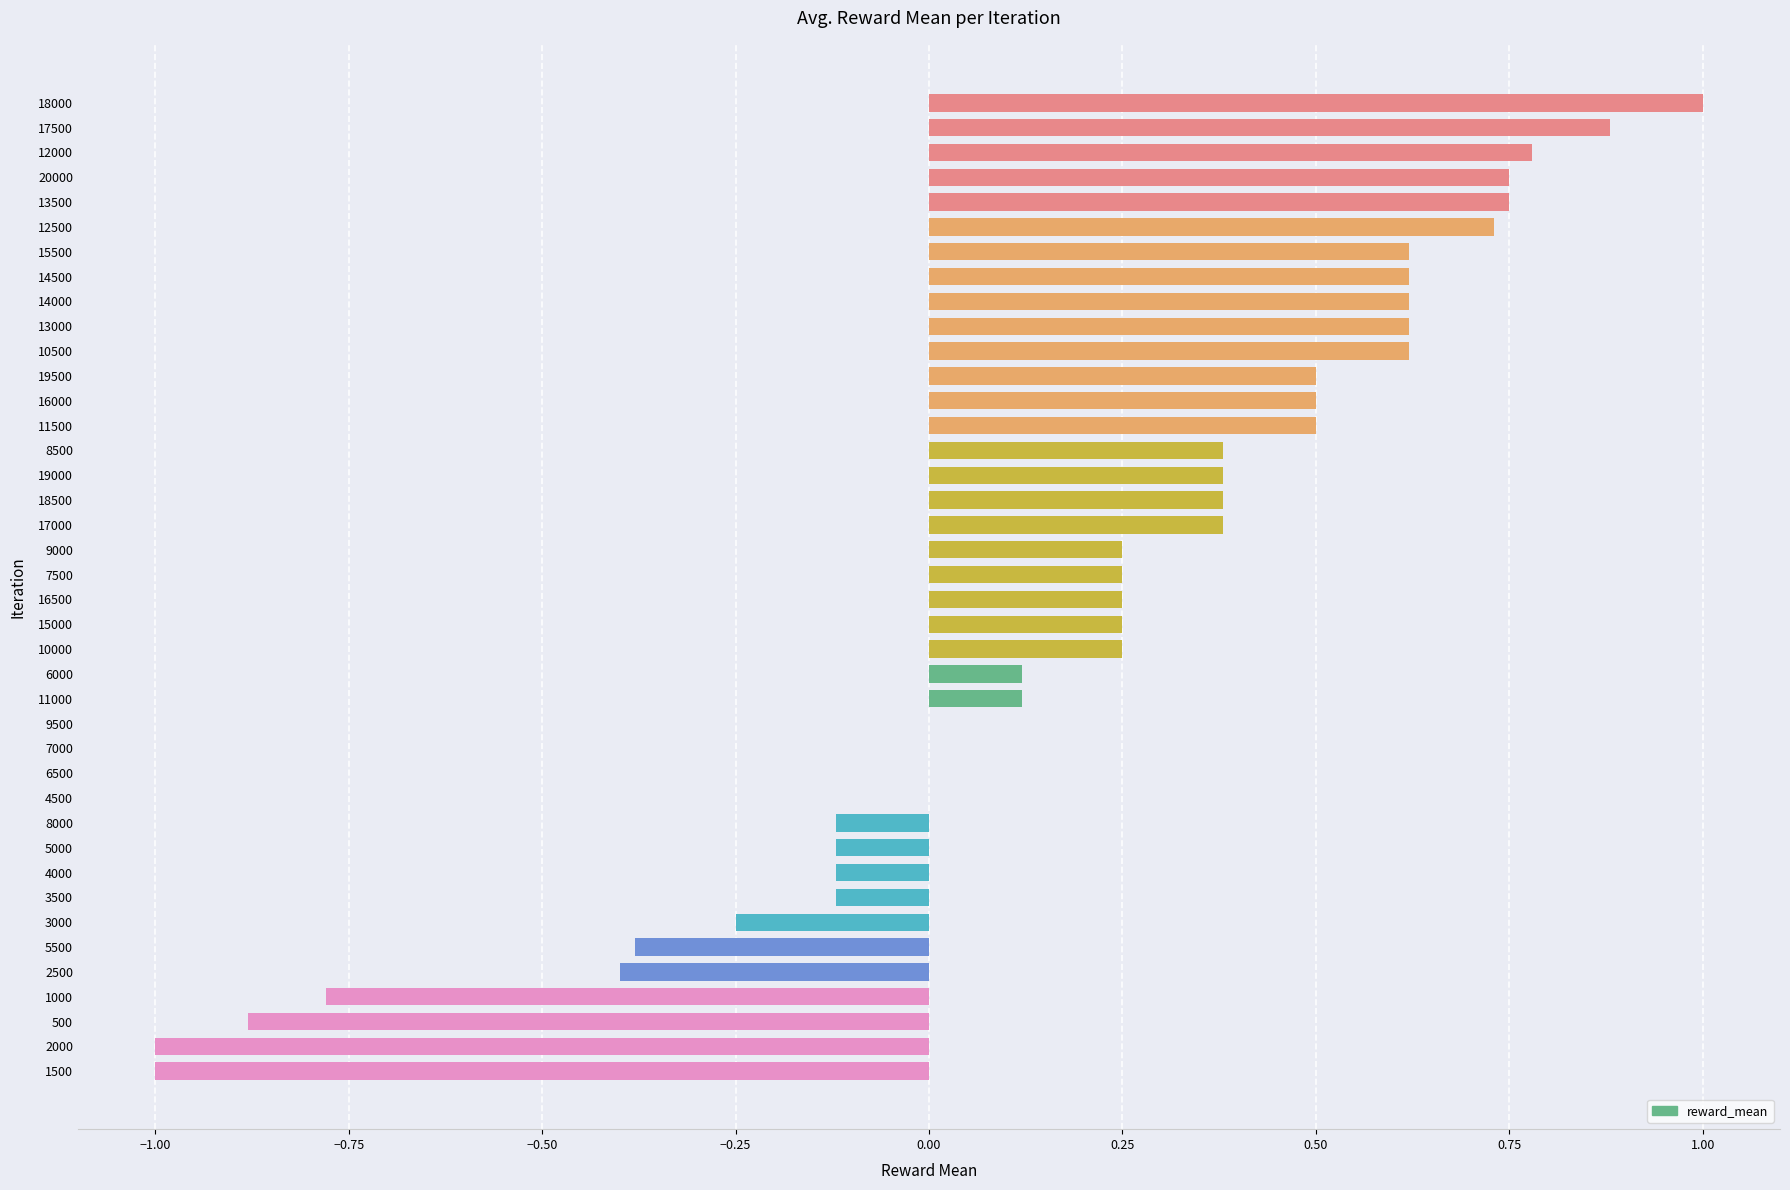

What is the greatest value displayed?

1.0